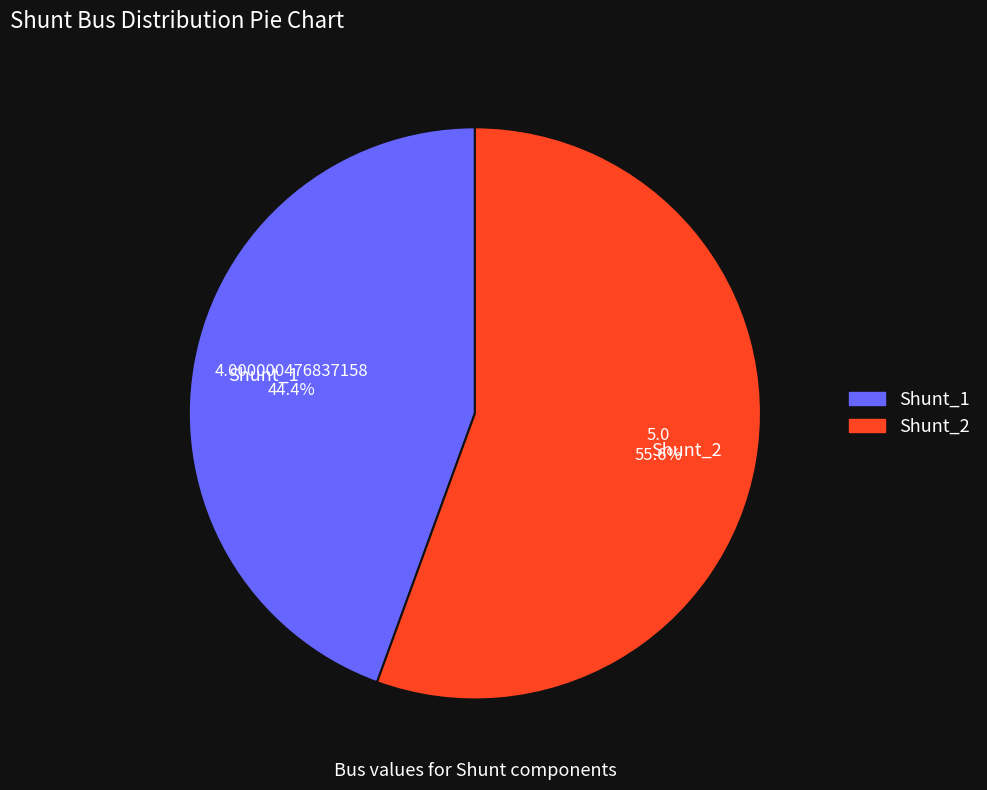

What percentage is the Shunt_1 slice, to the nearest percent?

44%